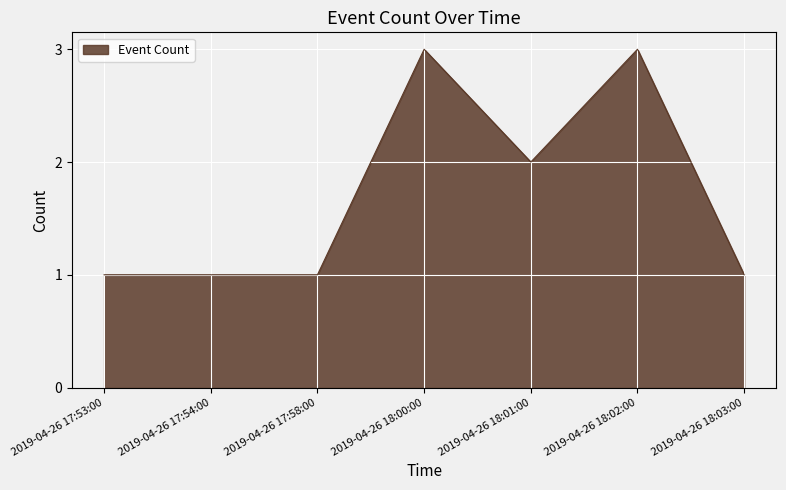

Does the chart have visible grid lines?

Yes